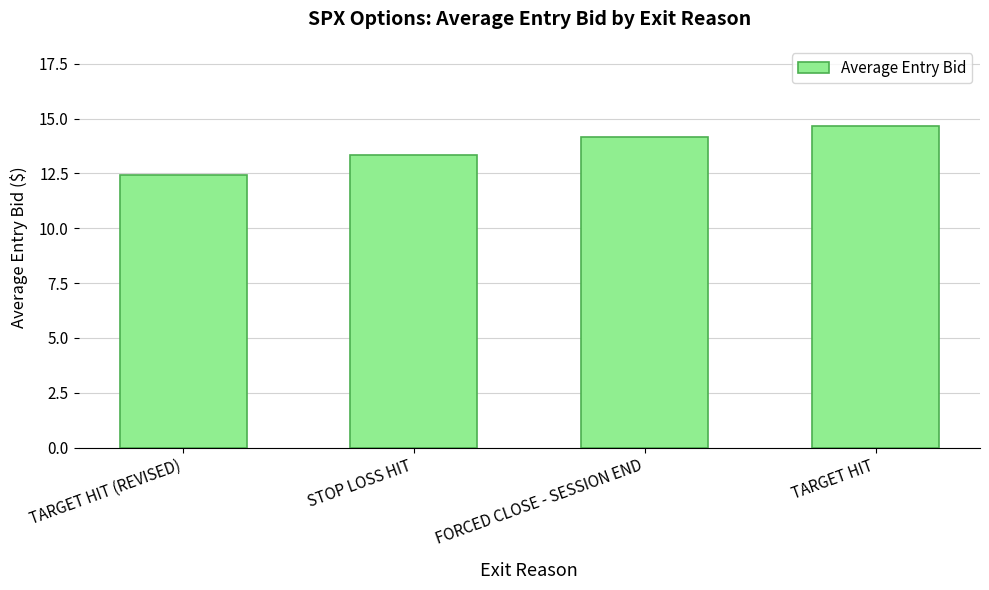

Between STOP LOSS HIT and TARGET HIT (REVISED), which is larger?

STOP LOSS HIT